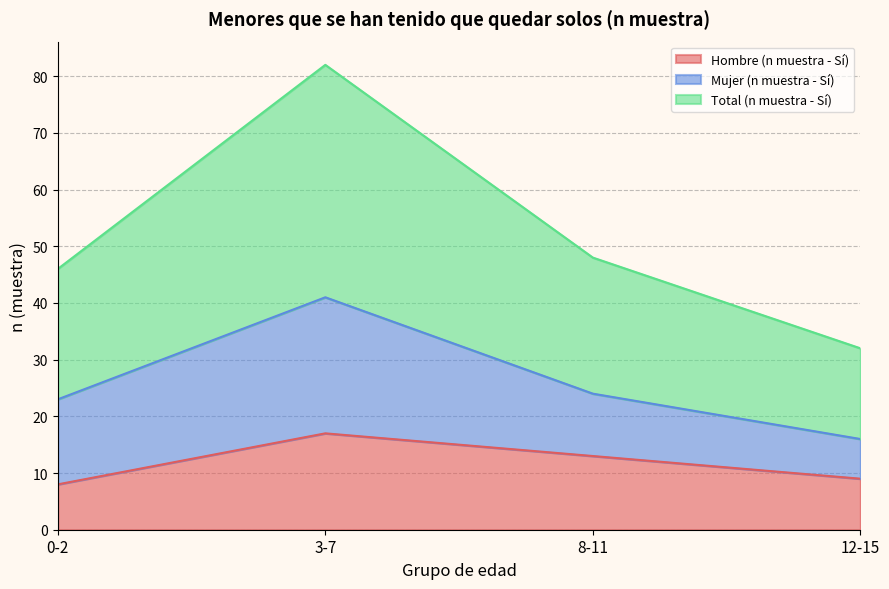

Which category has the lowest value in the Hombre (n muestra - Sí) series?

0-2